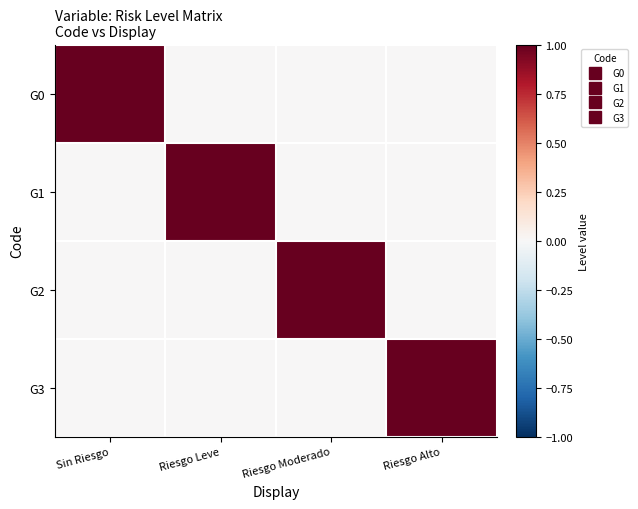

How many series are shown in this chart?

4